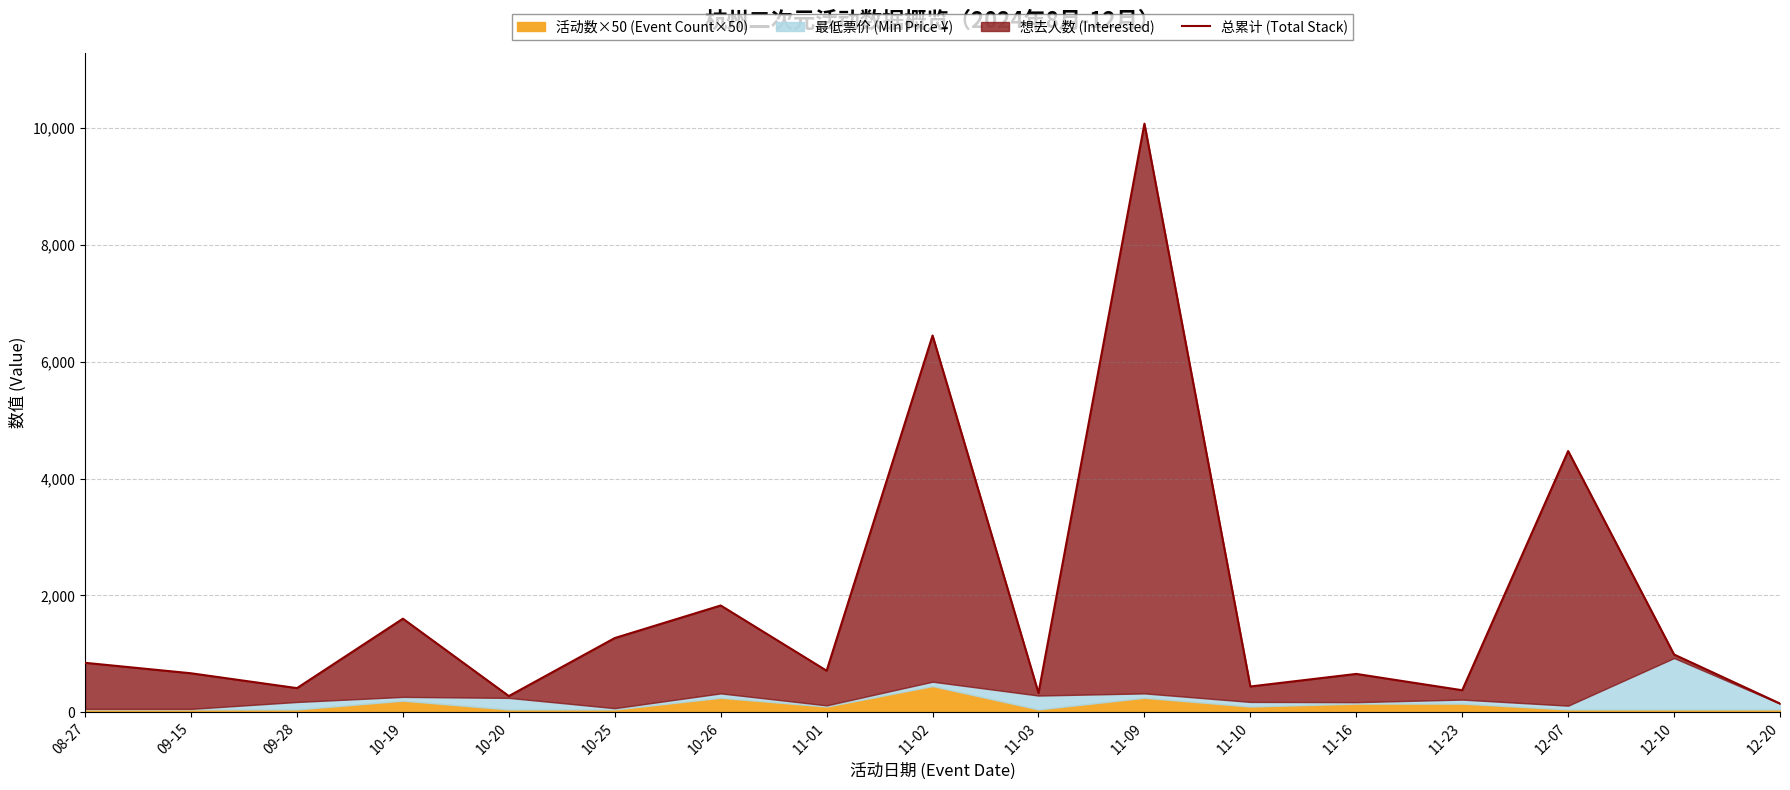

Which label corresponds to the smallest value in the chart?

12-20